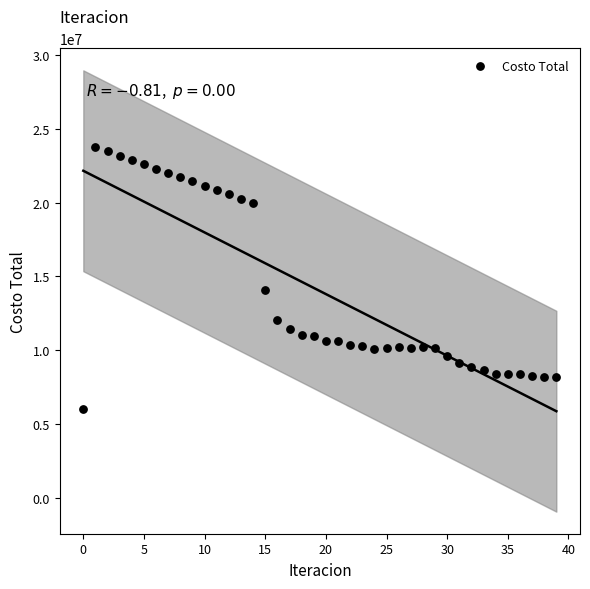

What Y value in the scatter plot is closest to 14886311?

14062868.7